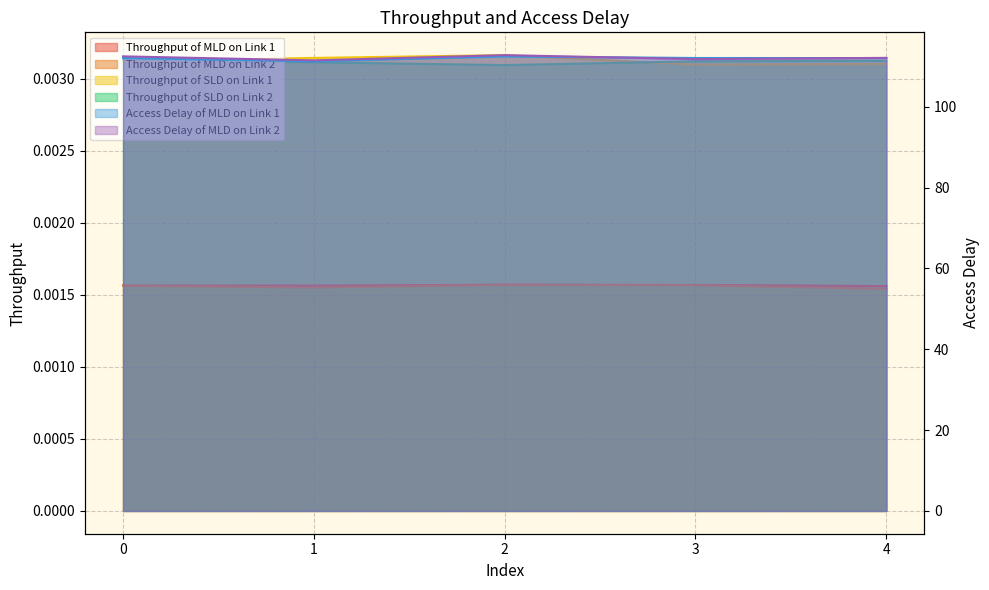

Is it true that Throughput of MLD on Link 2 equals 0.0 at 0?

False